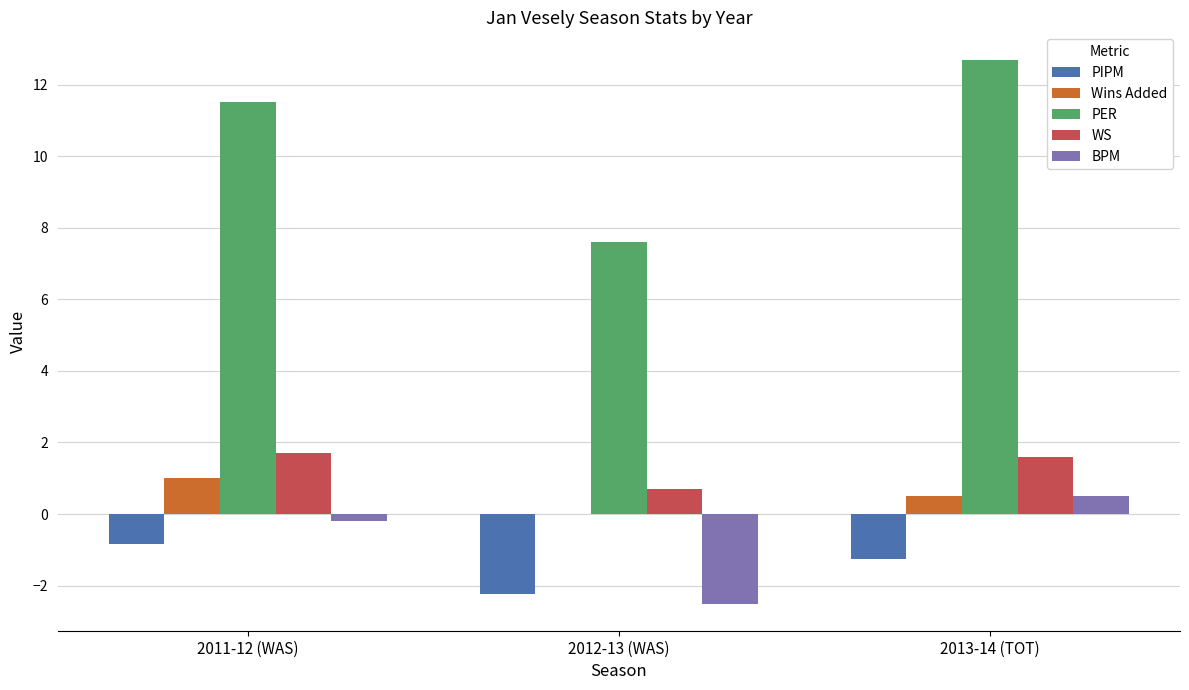

At which category is the sum across all series the highest?

2013-14 (TOT)